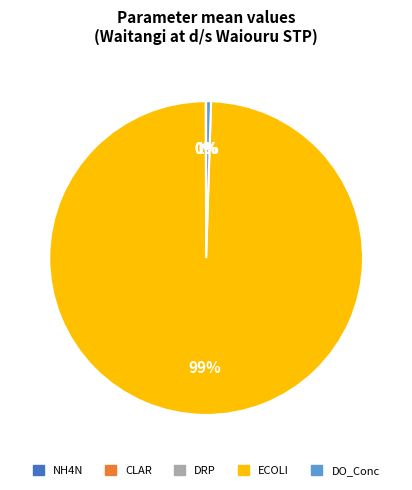

Is there a majority slice in this chart?

Yes